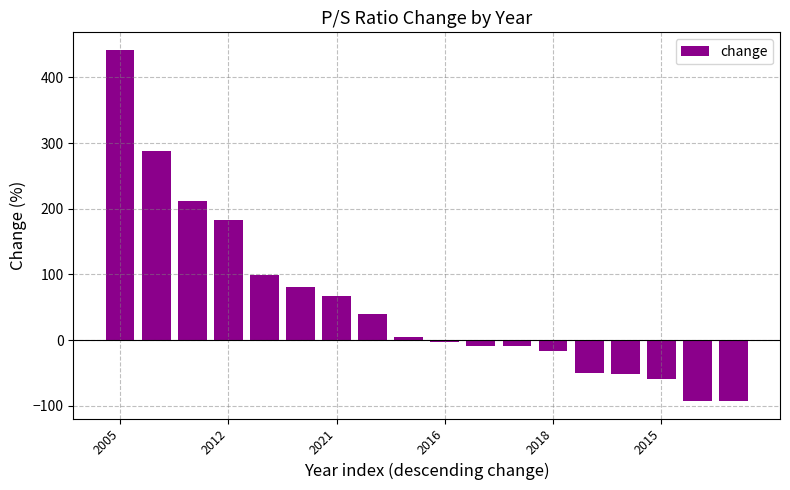

What is the value of the 13th bar from the left?

-16.2